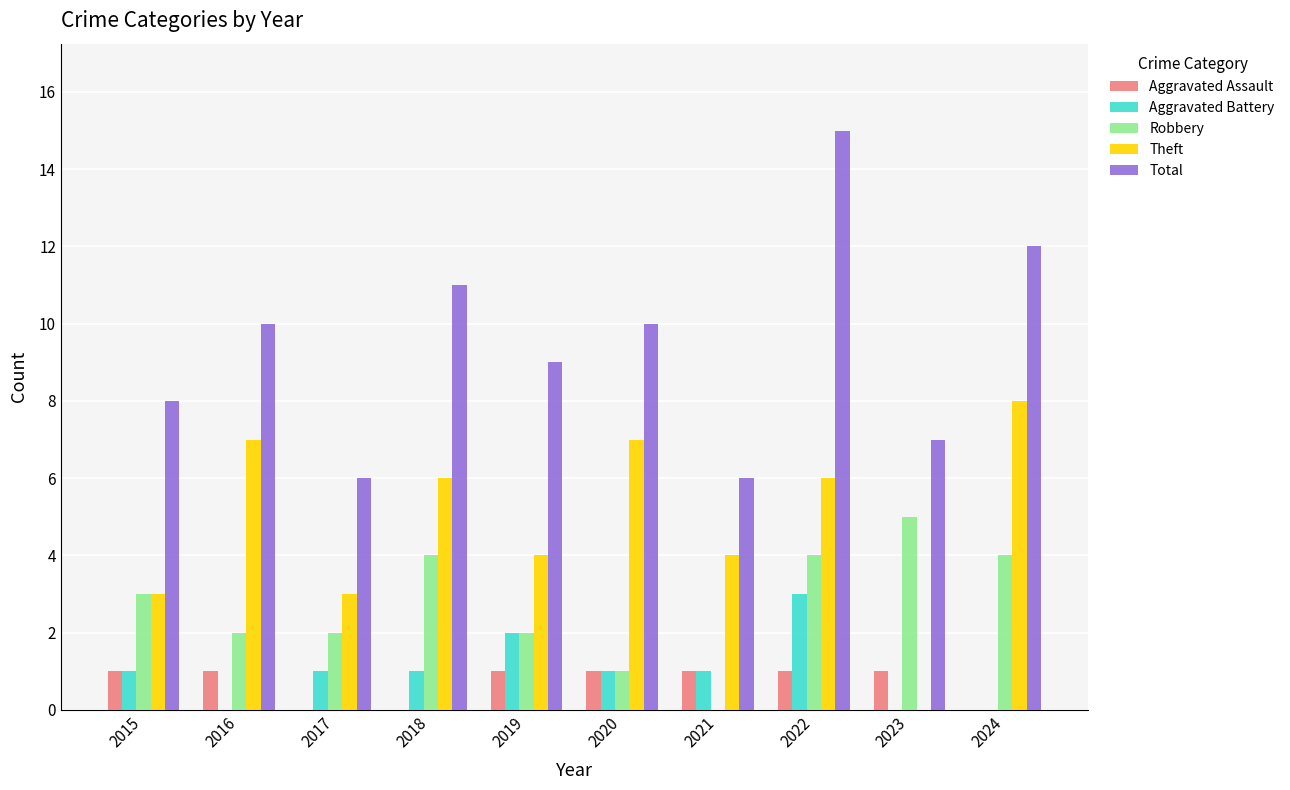

Which category has the highest value in the Robbery series?

2023